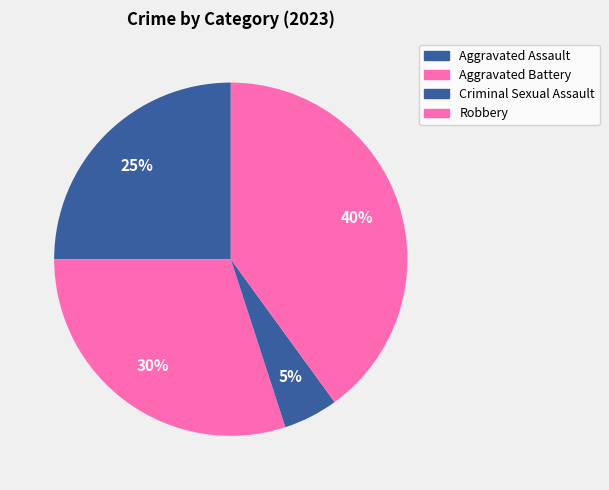

To the nearest percent, what percentage of the pie is Criminal Sexual Assault?

5%